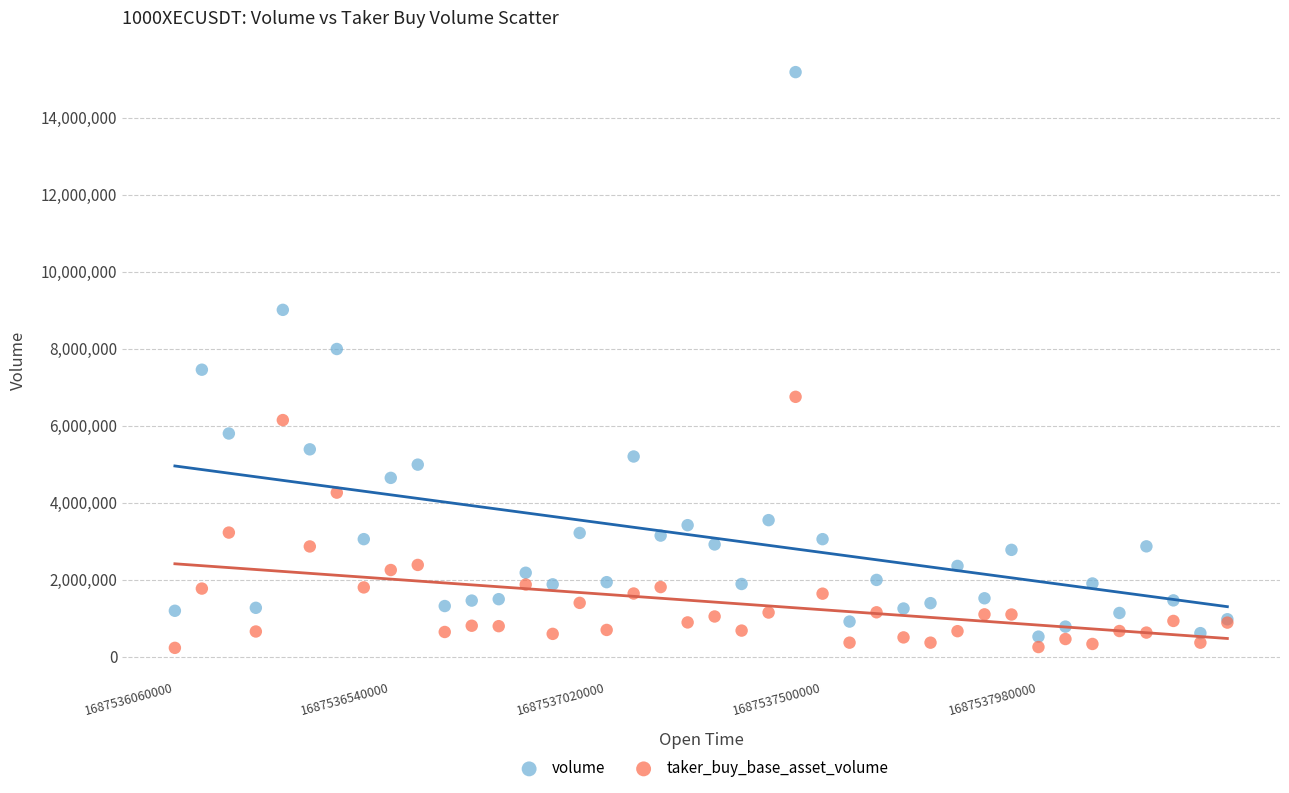

What are all the series names shown in the legend?

volume, taker_buy_base_asset_volume